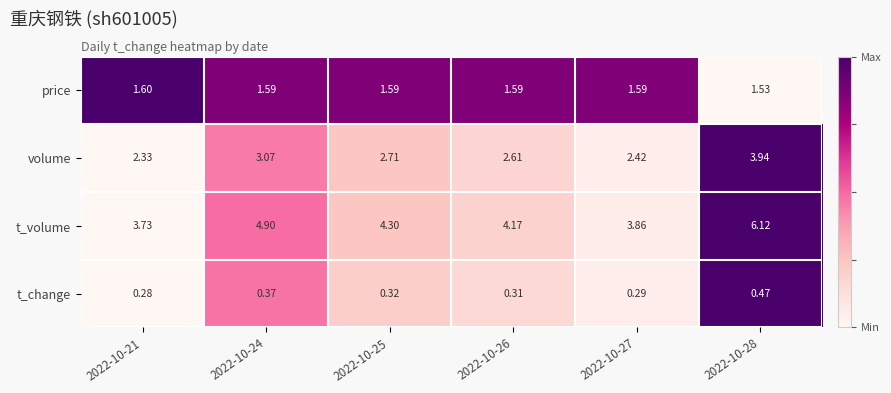

Which series has the widest spread of values?

t_volume